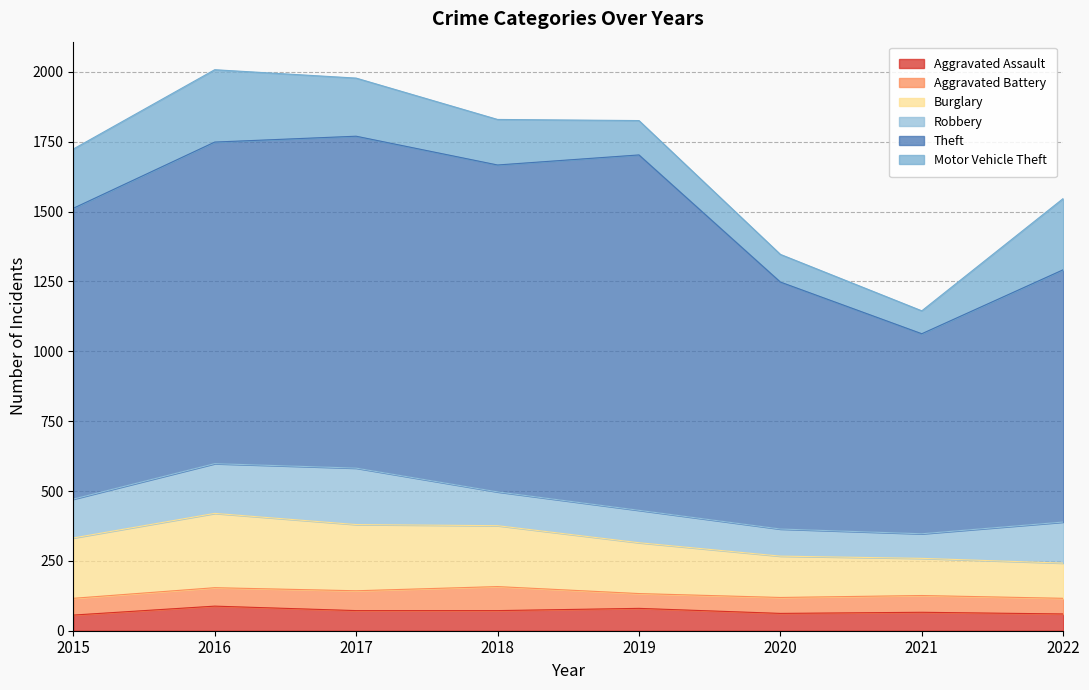

Is the value of Aggravated Battery at 2016 greater than the value of Theft at 2018?

No